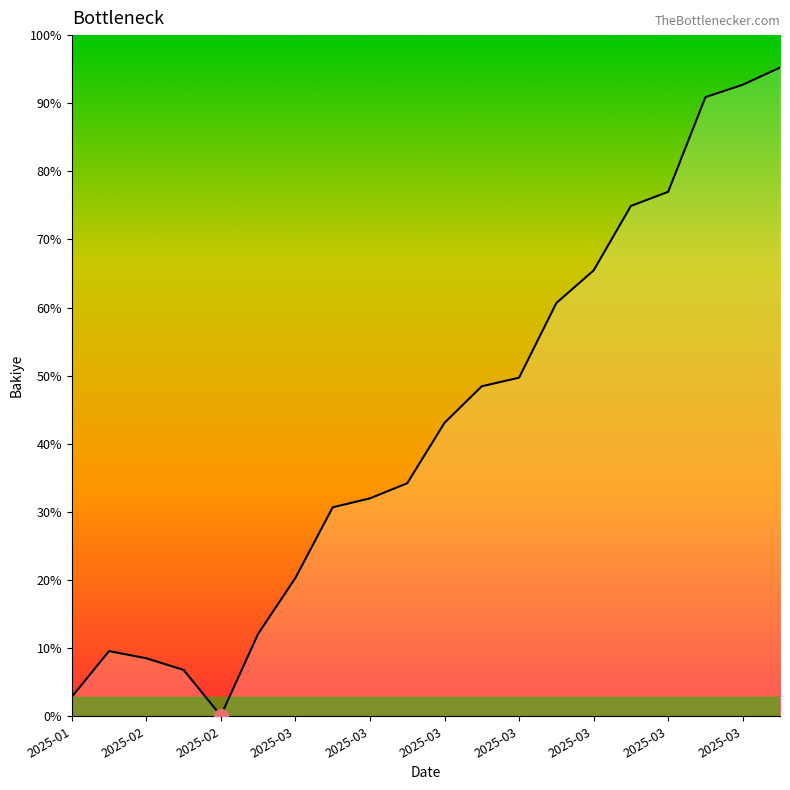

Reading left to right, what are all the values shown in this chart?

42345.6	142345.5	126695.6	101328.8	1328.8	180181.6	302230.0	456523.6	476112.4	509152.6	641186.2	721004.2	739798.0	902836.6	974132.2	1115006.2	1145915.8	1352726.8	1379786.8	1417373.8